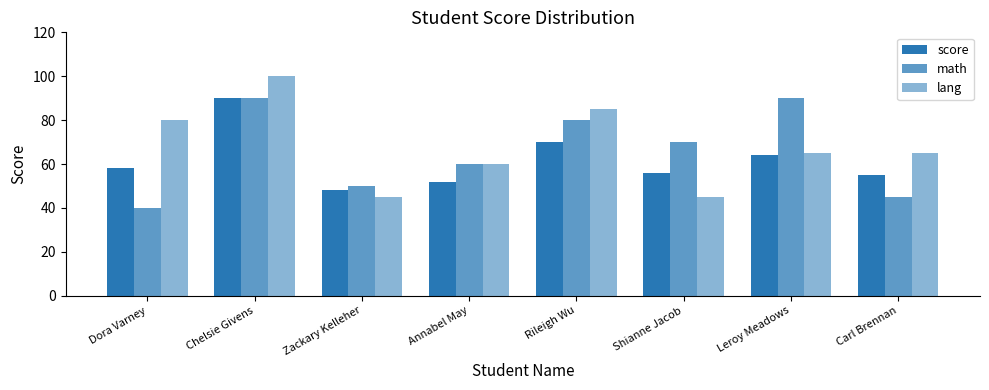

How many groups of bars are there?

8